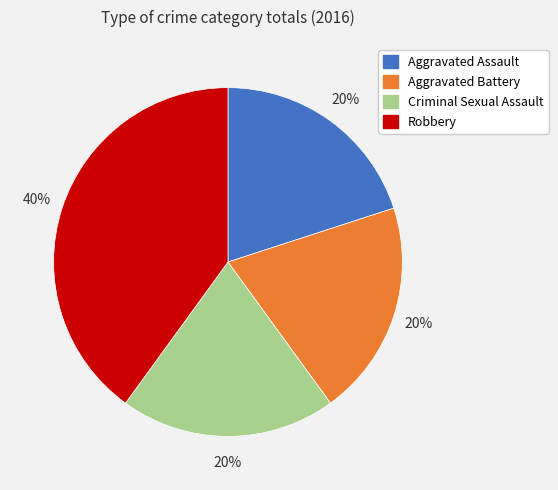

Count the number of slices in the pie.

4